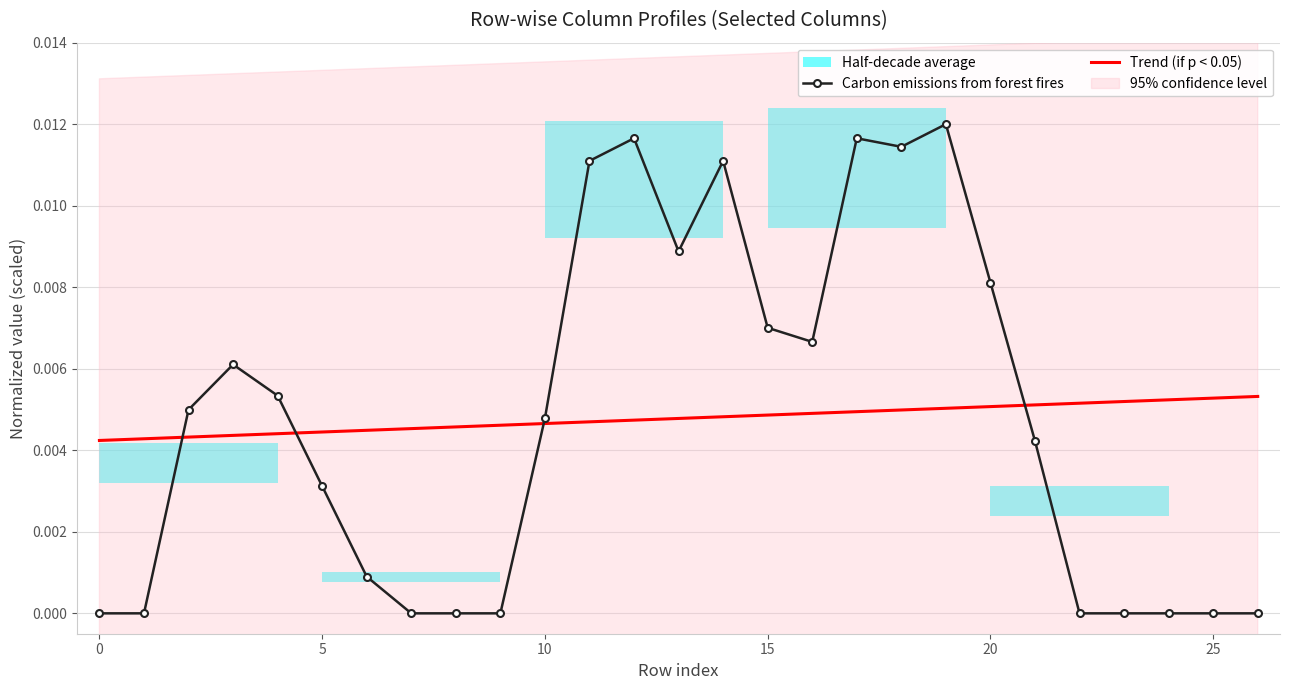

True or false: Carbon emissions from forest fires has a value of 0.0 at 11.

True